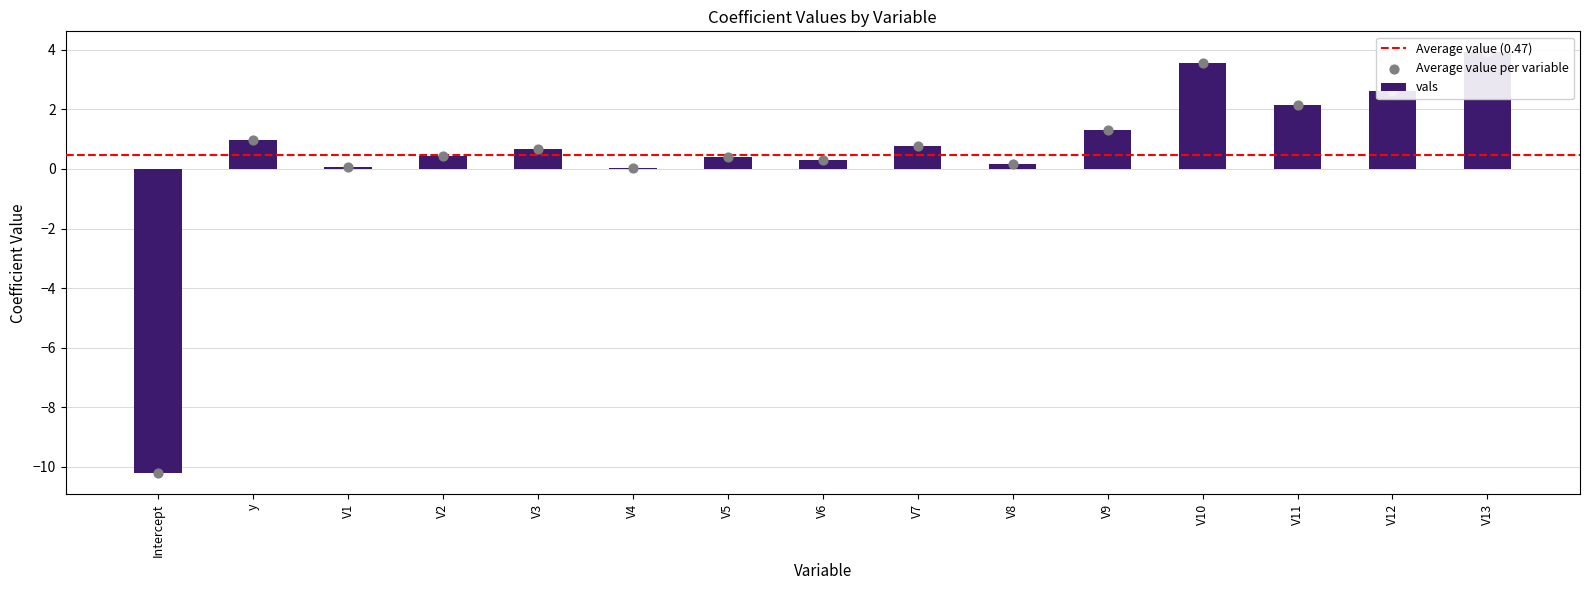

What is the change in value from V8 to V11?

+2.0